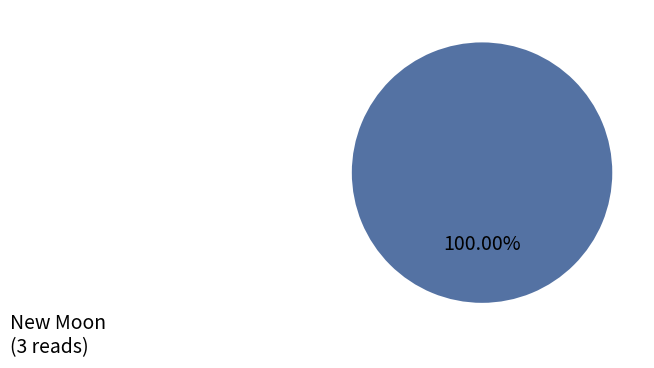

How many segments does this pie chart have?

1